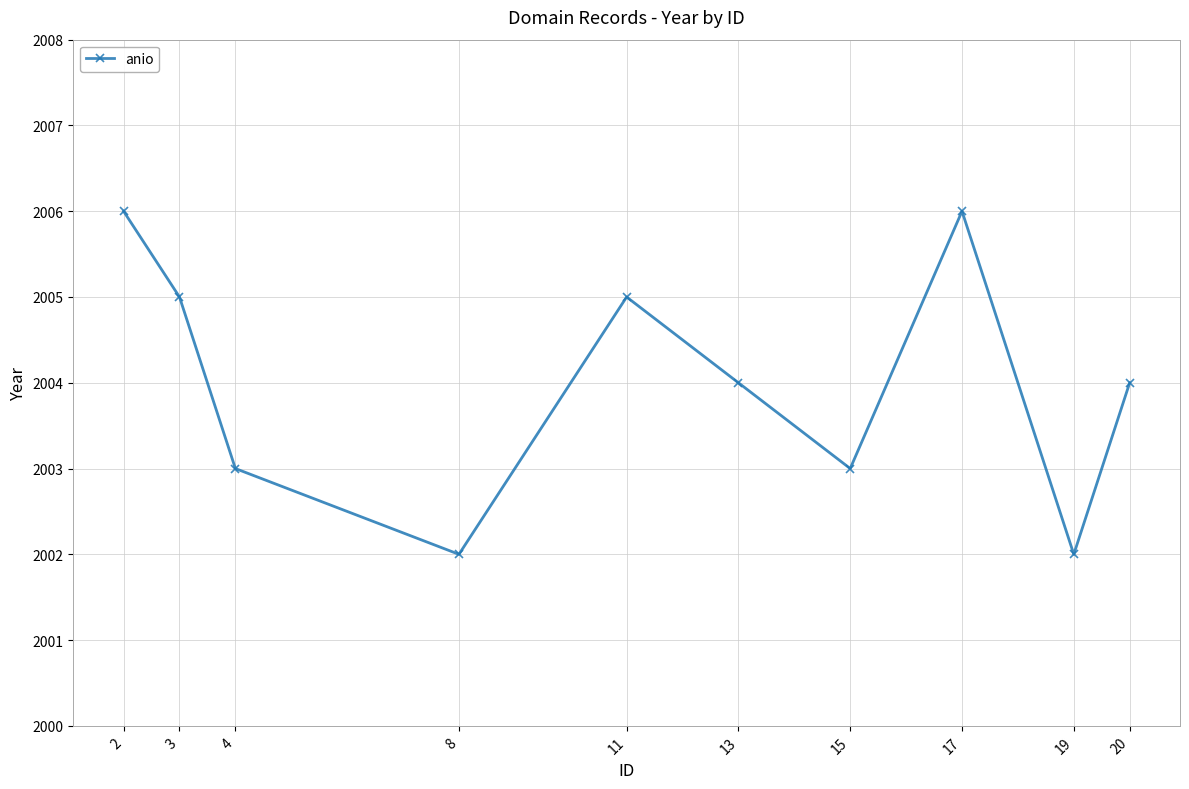

What is the smallest value displayed?

2002